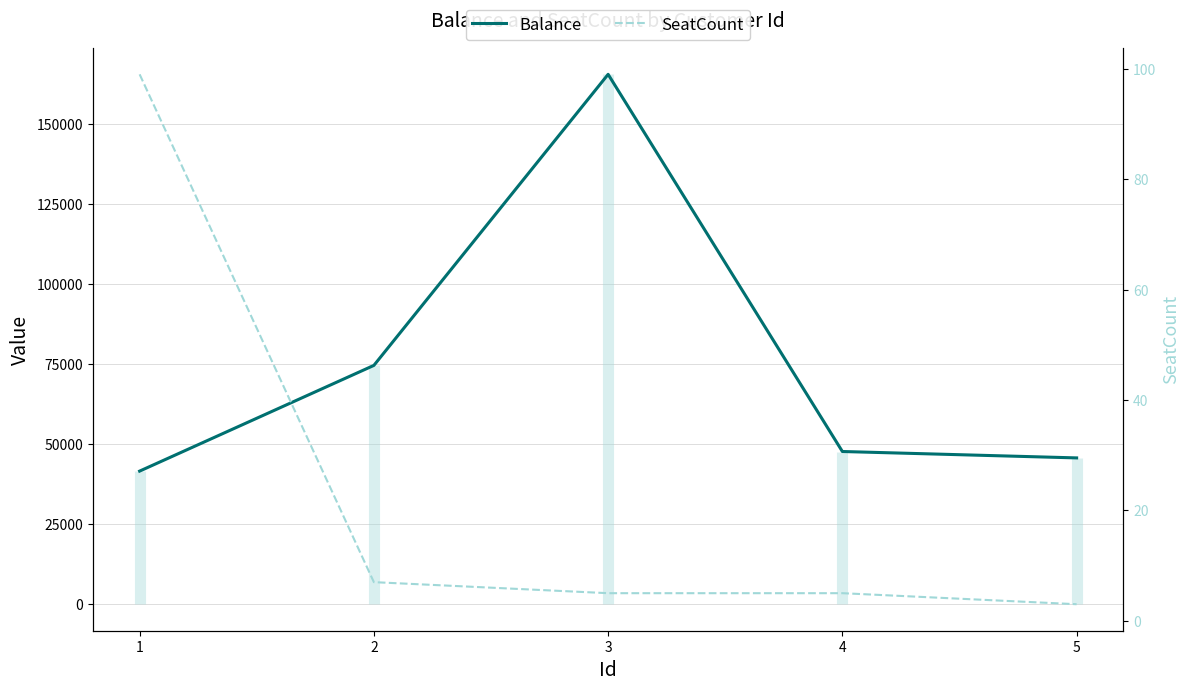

At which category is the sum across all series the highest?

3